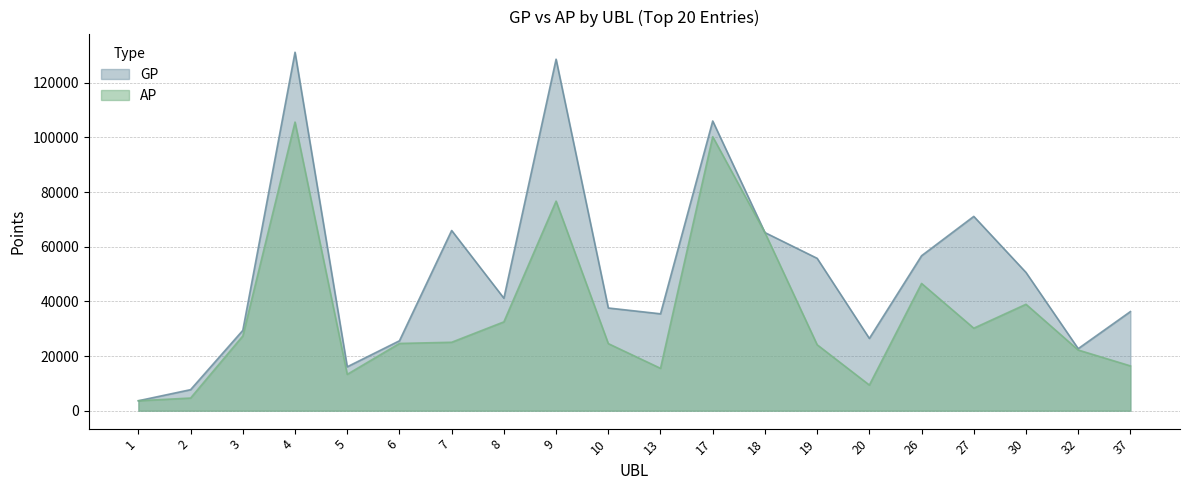

Reading right to left, list all the values displayed in this chart.

GP: 37=36274	32=22703	30=50591	27=71097	26=56701	20=26449	19=55758	18=65183	17=106000	13=35455	10=37585	9=128612	8=41170	7=65941	6=25585	5=16068	4=131155	3=29393	2=7700	1=3645
AP: 37=16398	32=22203	30=38946	27=30190	26=46564	20=9388	19=24135	18=65170	17=100243	13=15505	10=24549	9=76682	8=32508	7=25045	6=24610	5=13301	4=105603	3=27347	2=4635	1=3645